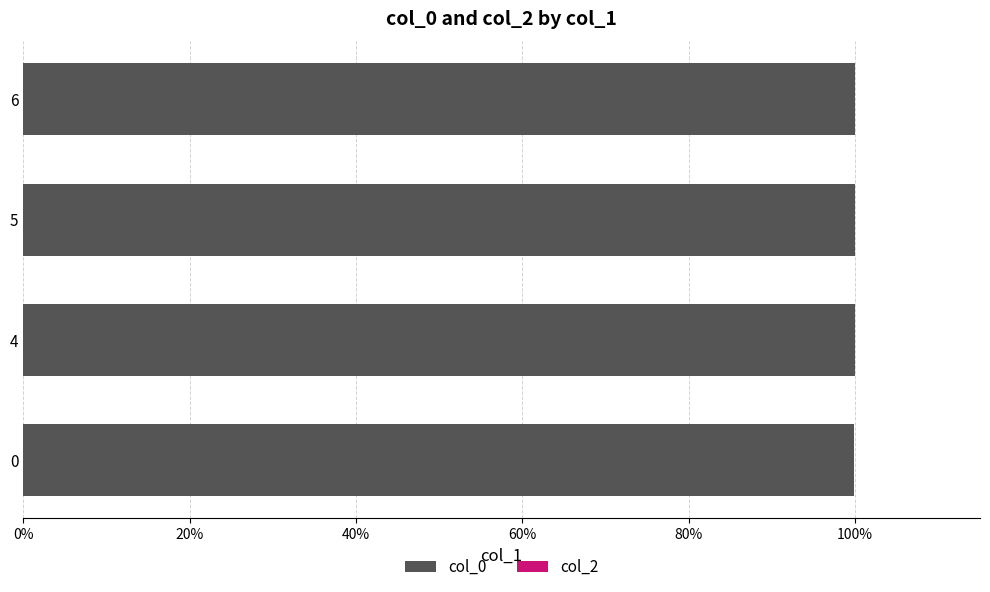

What is the maximum value for col_0?

100.0